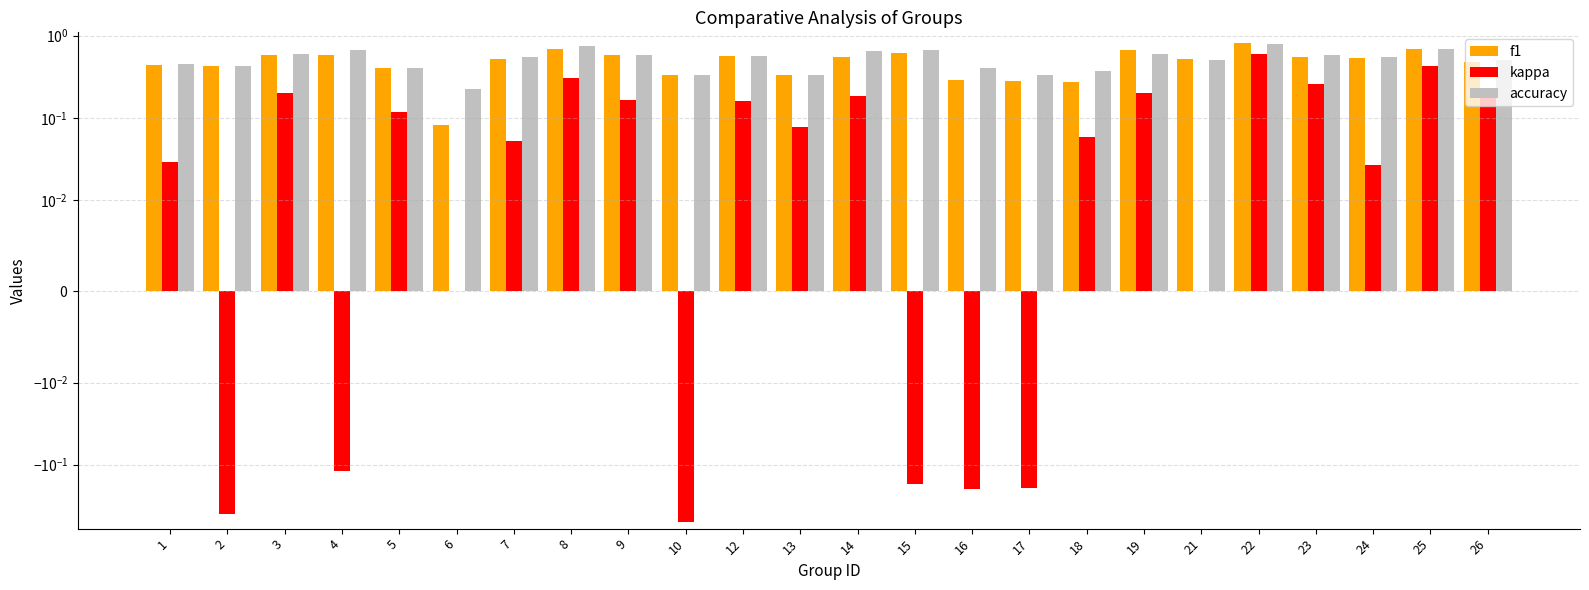

What is the difference between the accuracy values at 26 and 12?

0.1